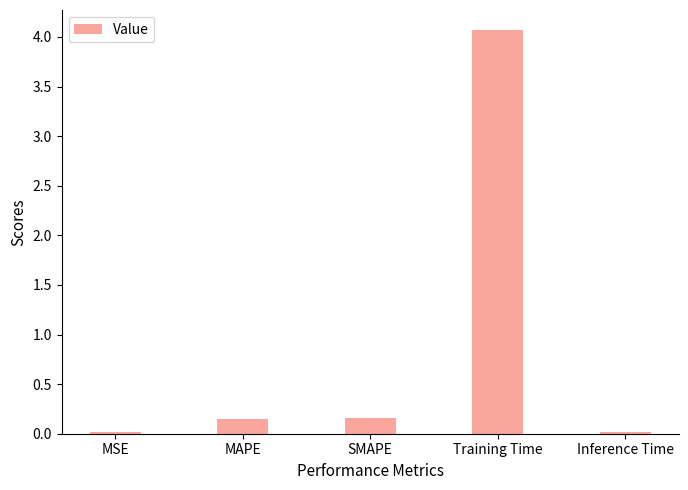

What is the change in value from SMAPE to Training Time?

+3.9